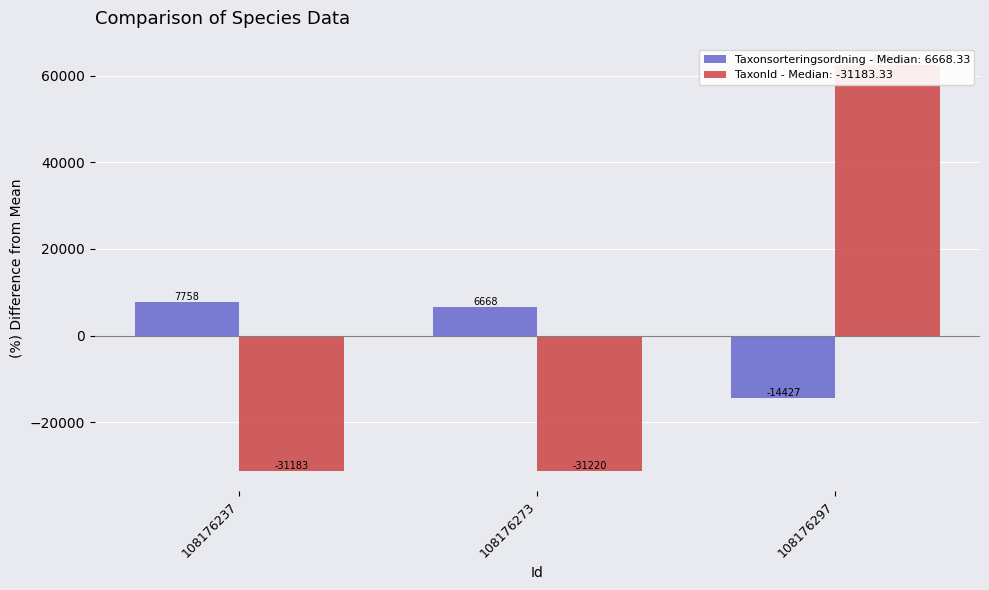

The value of TaxonId at 108176237 is -31183.3. True or false?

True